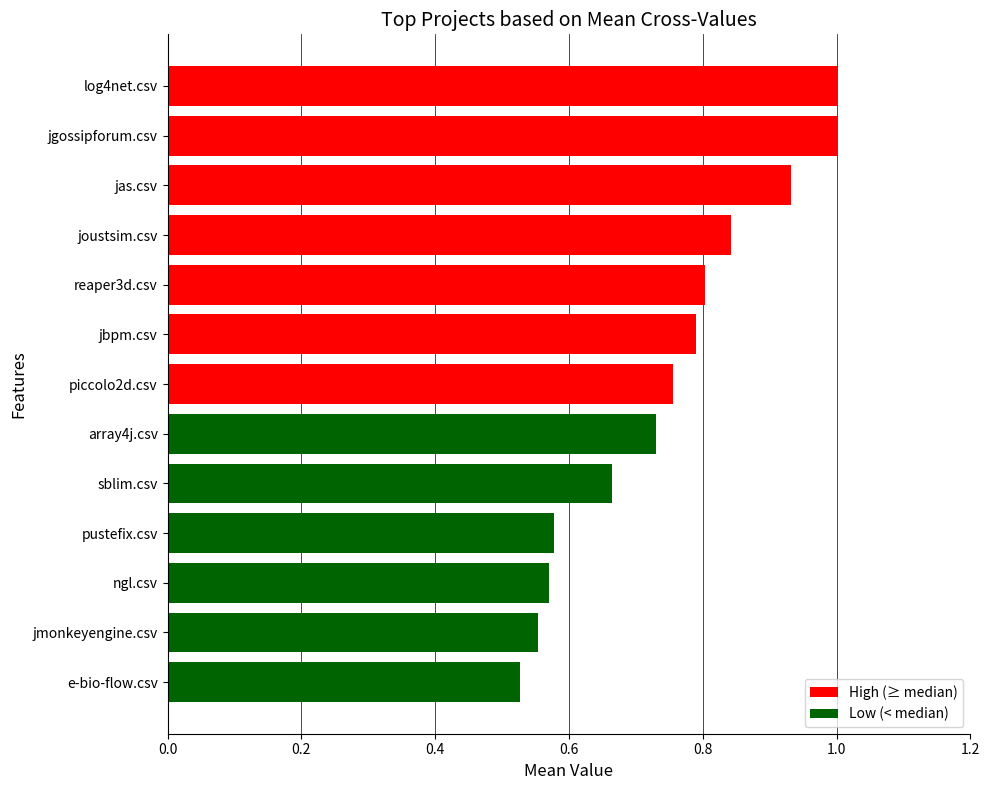

The value at reaper3d.csv is 0.3. True or false?

False